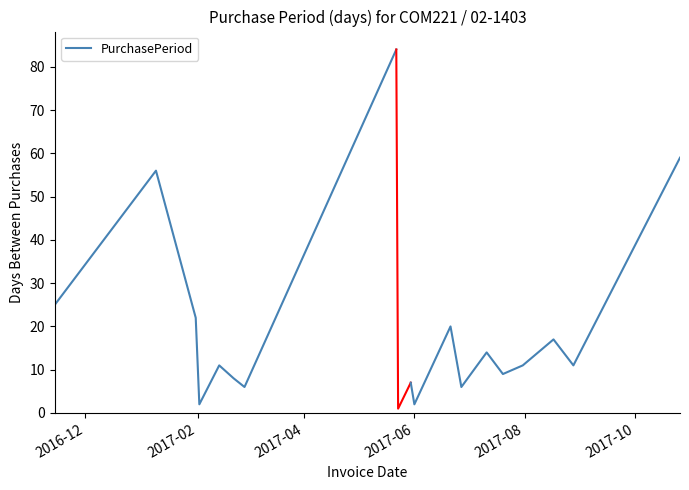

What is the ratio of the value at 2017-02 to the value at 2017-06?

28.0